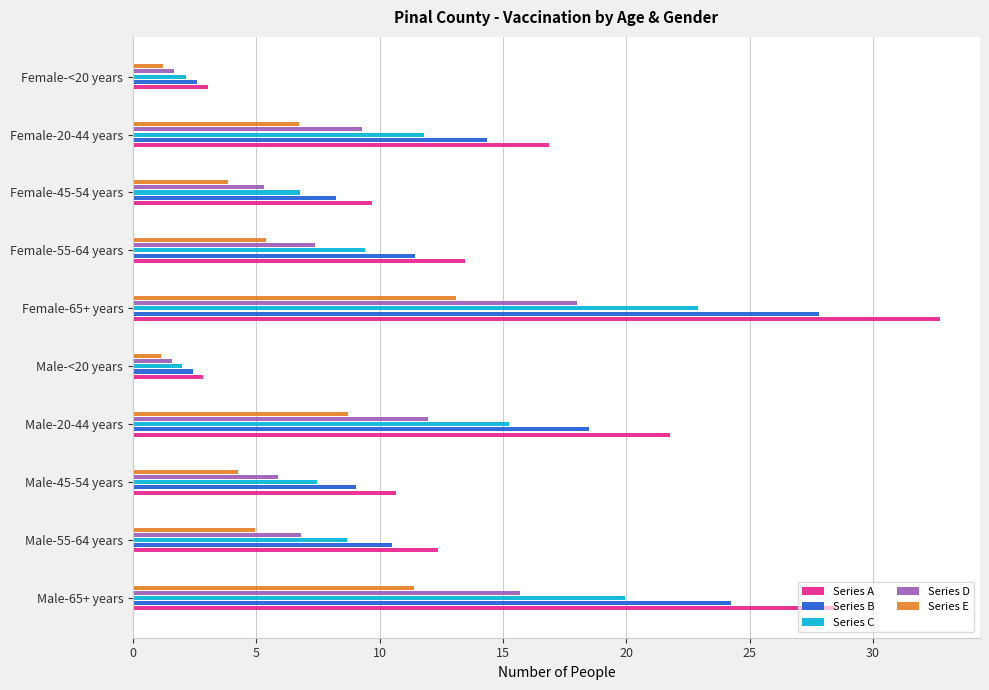

What is the sum of the Series E values at Female-65+ years and Female-20-44 years?

19.8